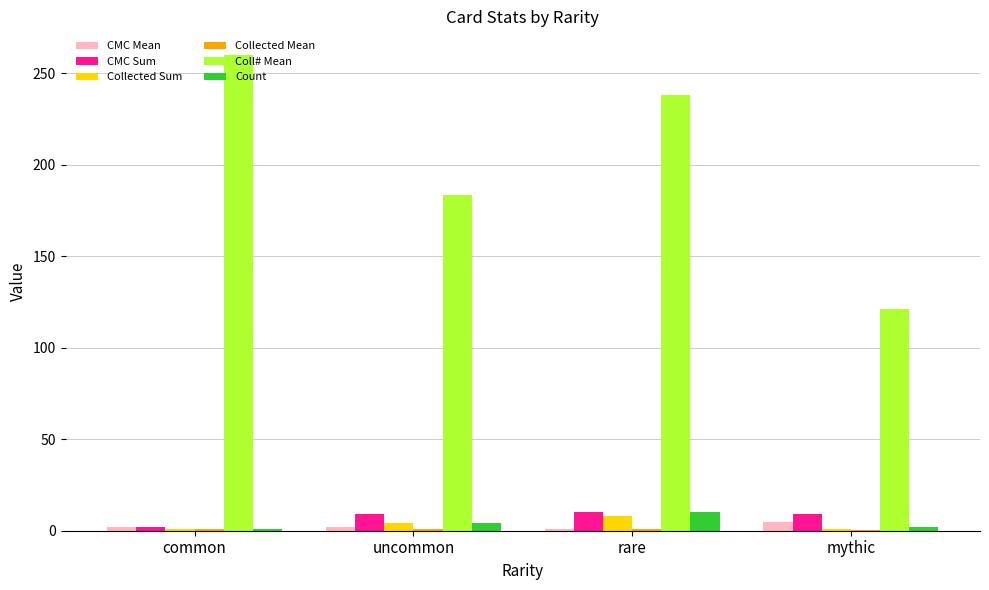

The value of CMC Sum at uncommon is 9.0. True or false?

True